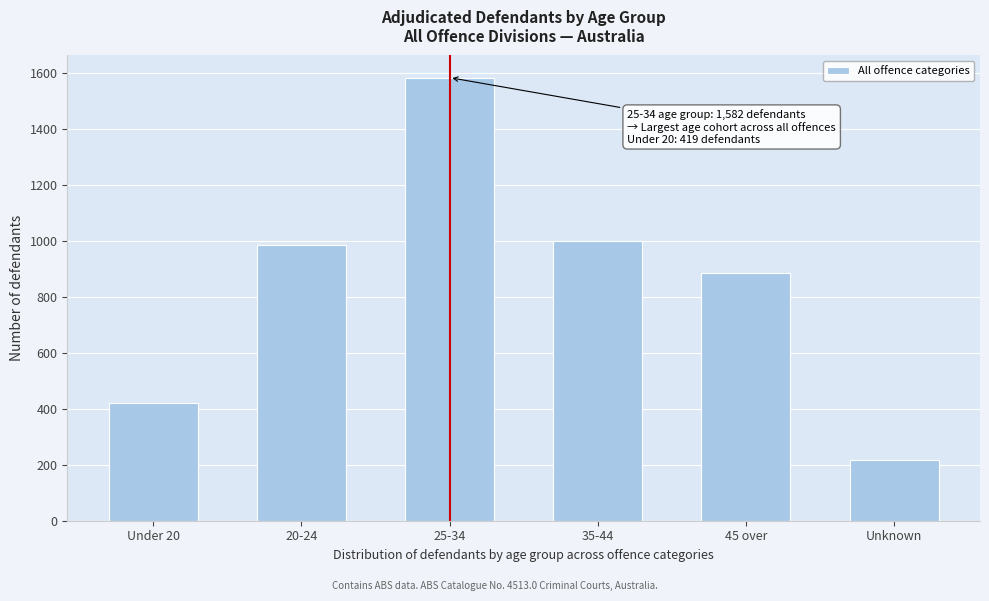

Reading right to left, list all the values displayed in this chart.

216	886	999	1582	983	419